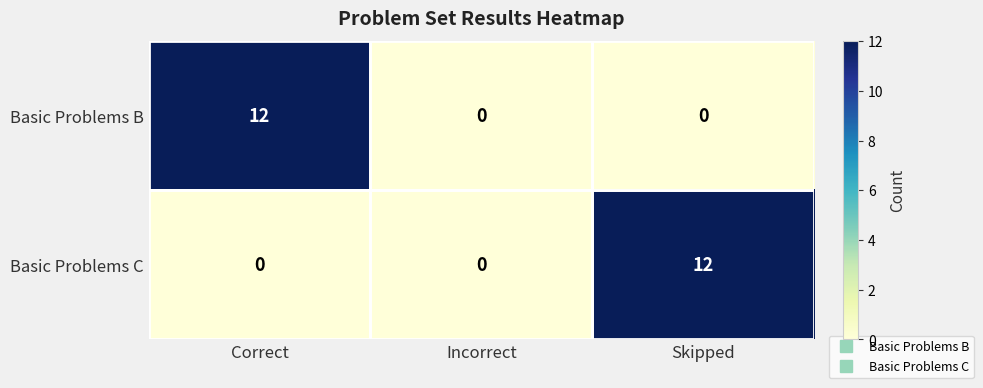

Is it true that Basic Problems B equals 5 at Correct?

False